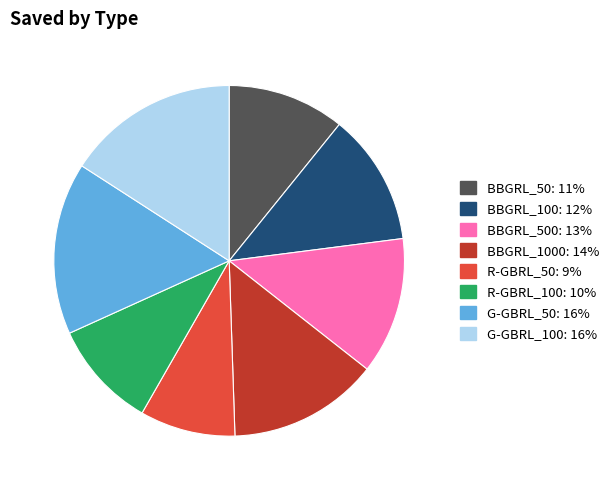

Is there any slice that represents more than half of the pie?

No